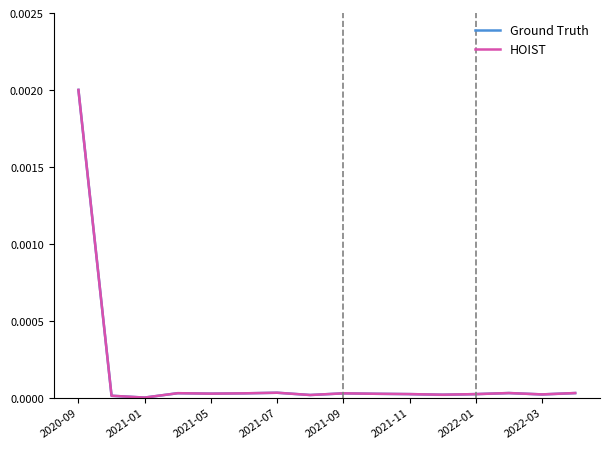

Where is the first local maximum for Ground Truth?

2021-07